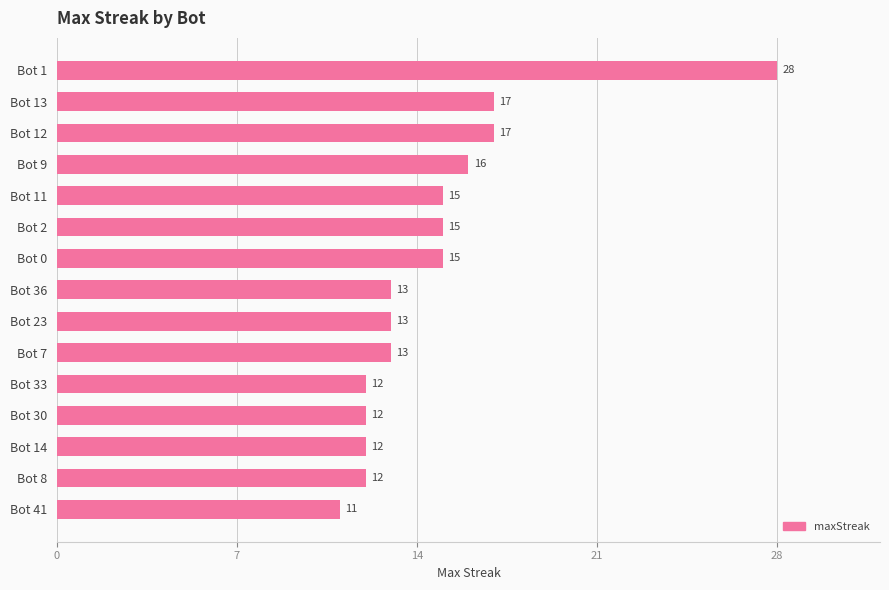

Is it true that the value at Bot 33 is 6?

False